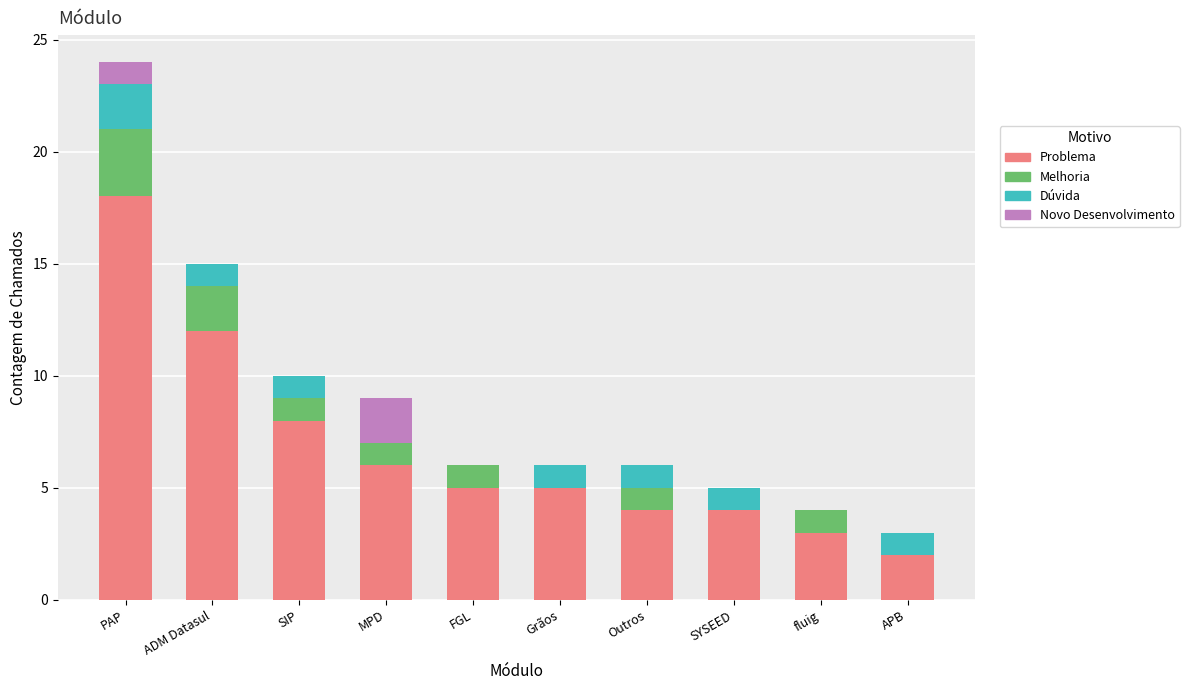

At which category is the sum across all series the highest?

PAP